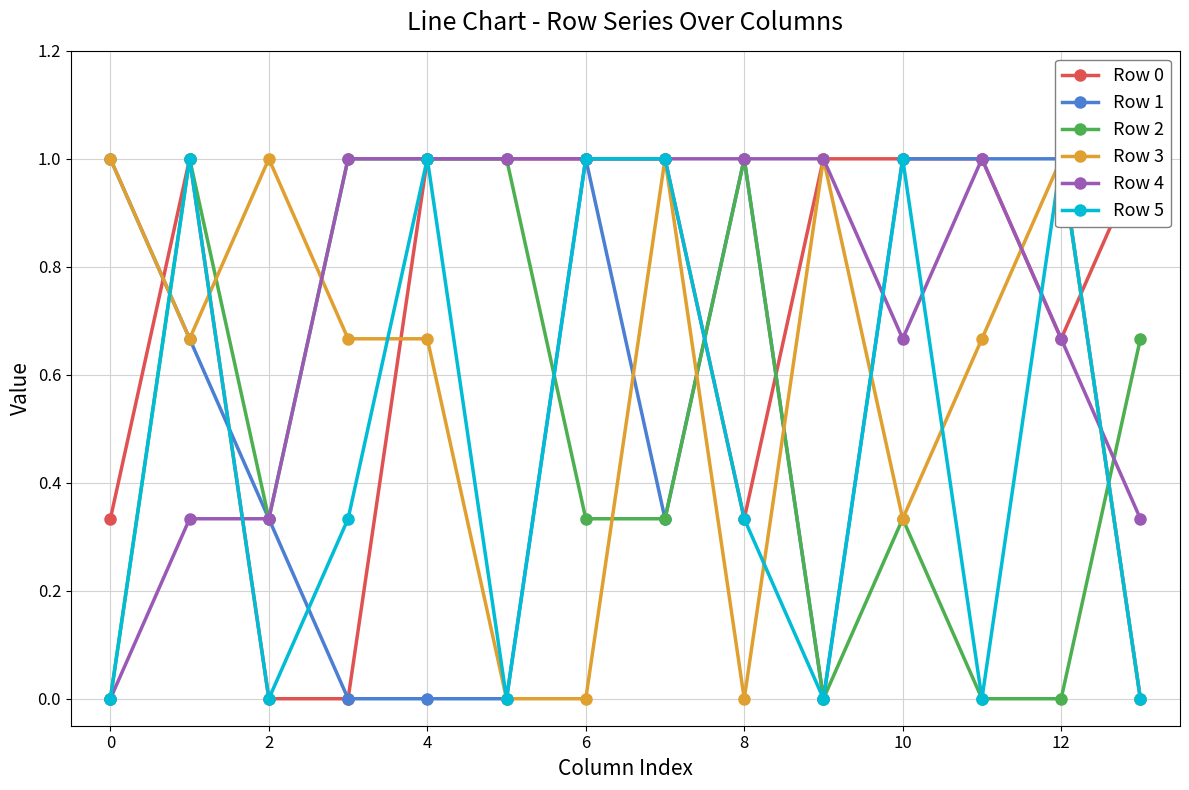

True or false: Row 1 has a value of 0.6 at 2.

False